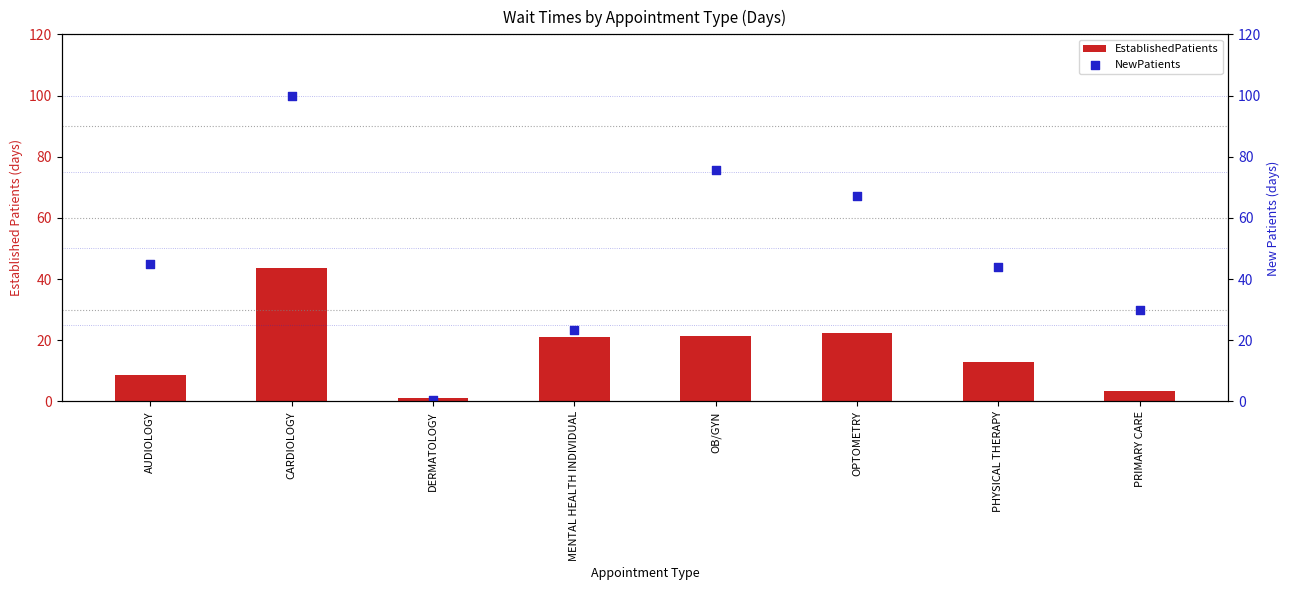

Which series contains the highest Y value?

NewPatients